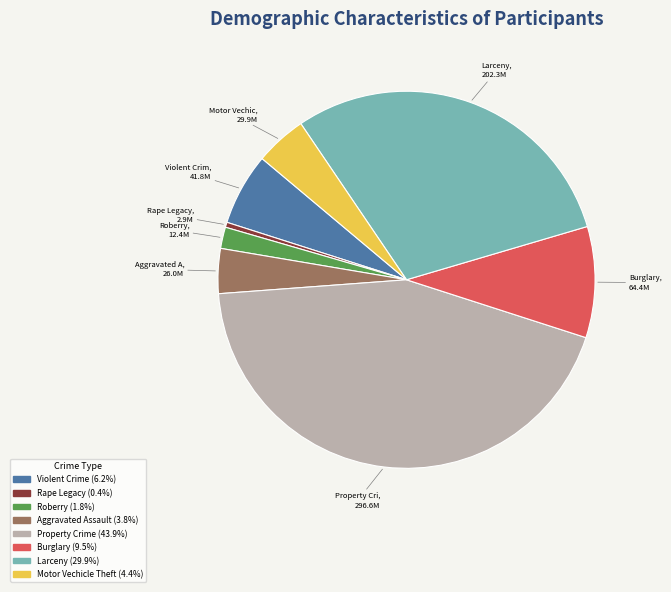

Does Motor Vechicle Theft represent more than half of the total?

No